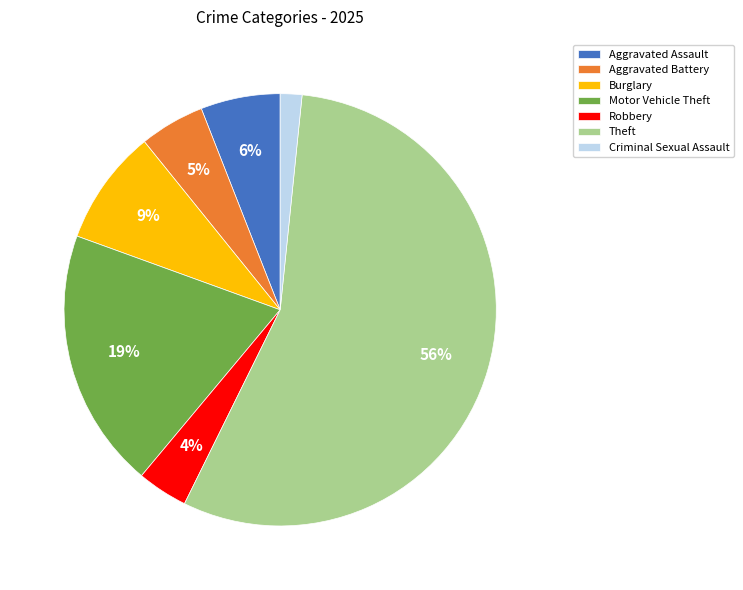

To the nearest percent, what is the difference between the Aggravated Battery and Aggravated Assault slice percentages?

1%